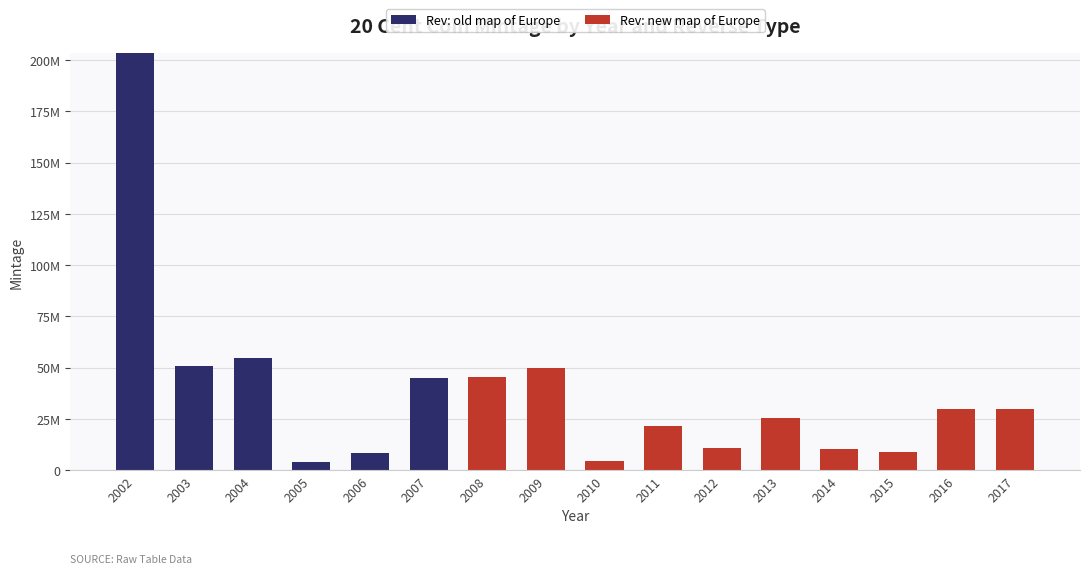

At how many categories does at least one series exceed 139730147?

1